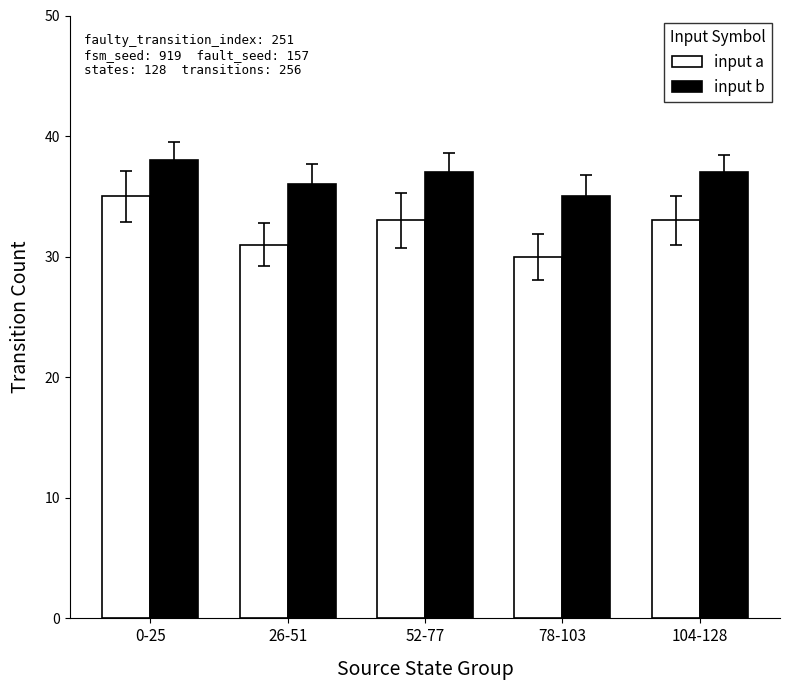

Is it true that input a equals 30 at 78-103?

True